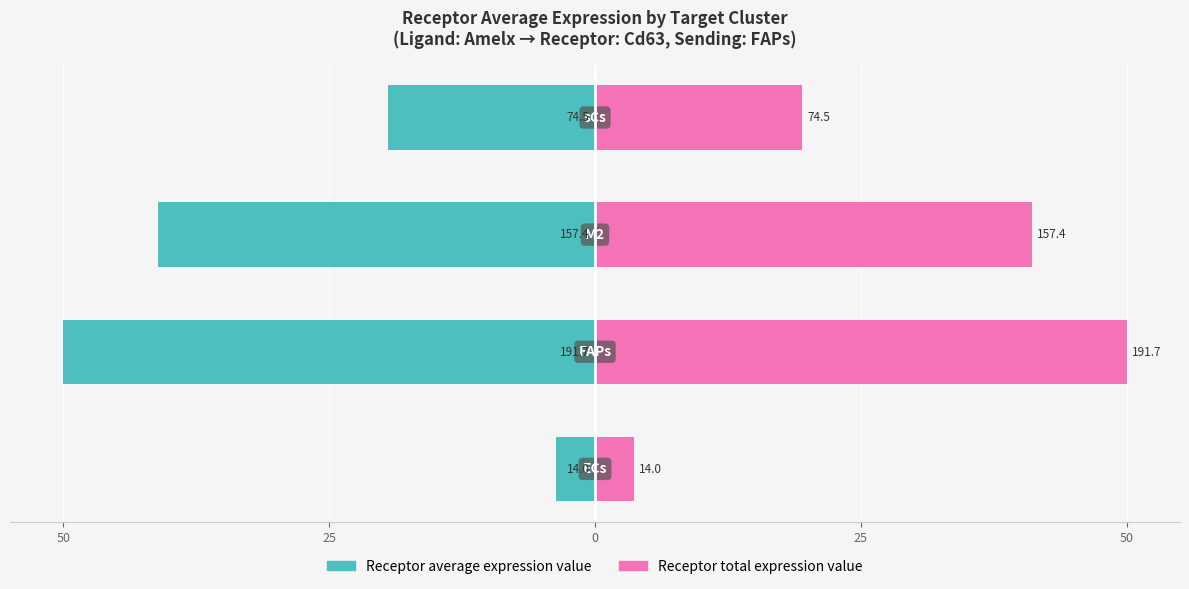

Reading left to right, transcribe all the data shown in this chart.

Receptor average expression value: -3.6	-50.0	-41.0	-19.4
Receptor total expression value: 3.6	50.0	41.0	19.4